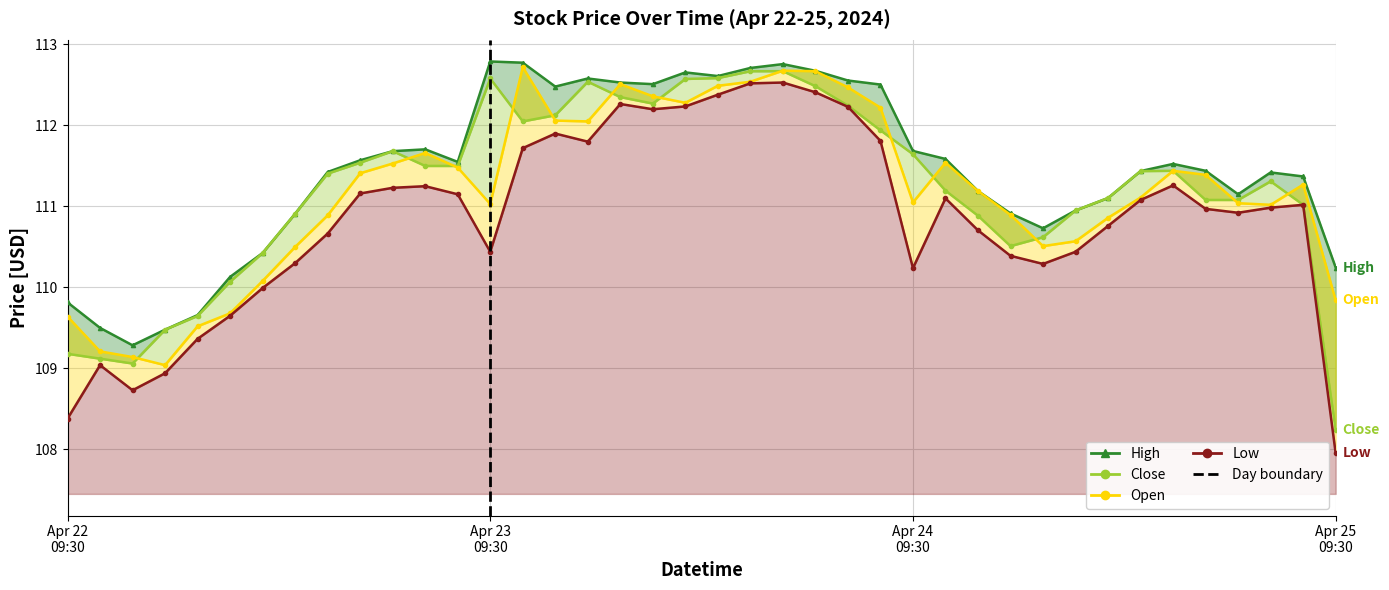

What position from the left is Apr 23
09:30?

2